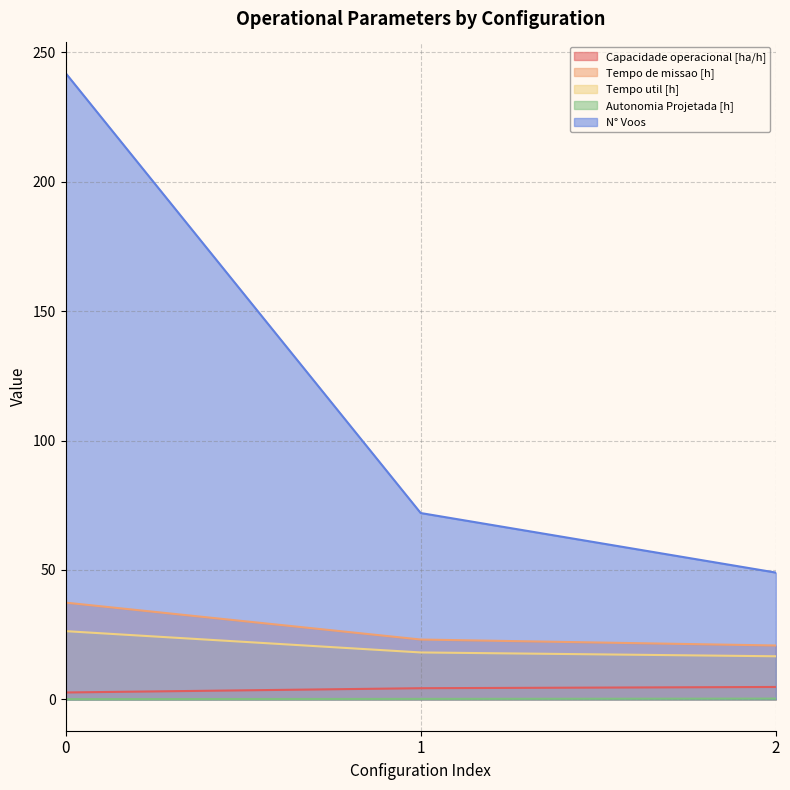

What is the difference between the highest and lowest values at 0?

241.9